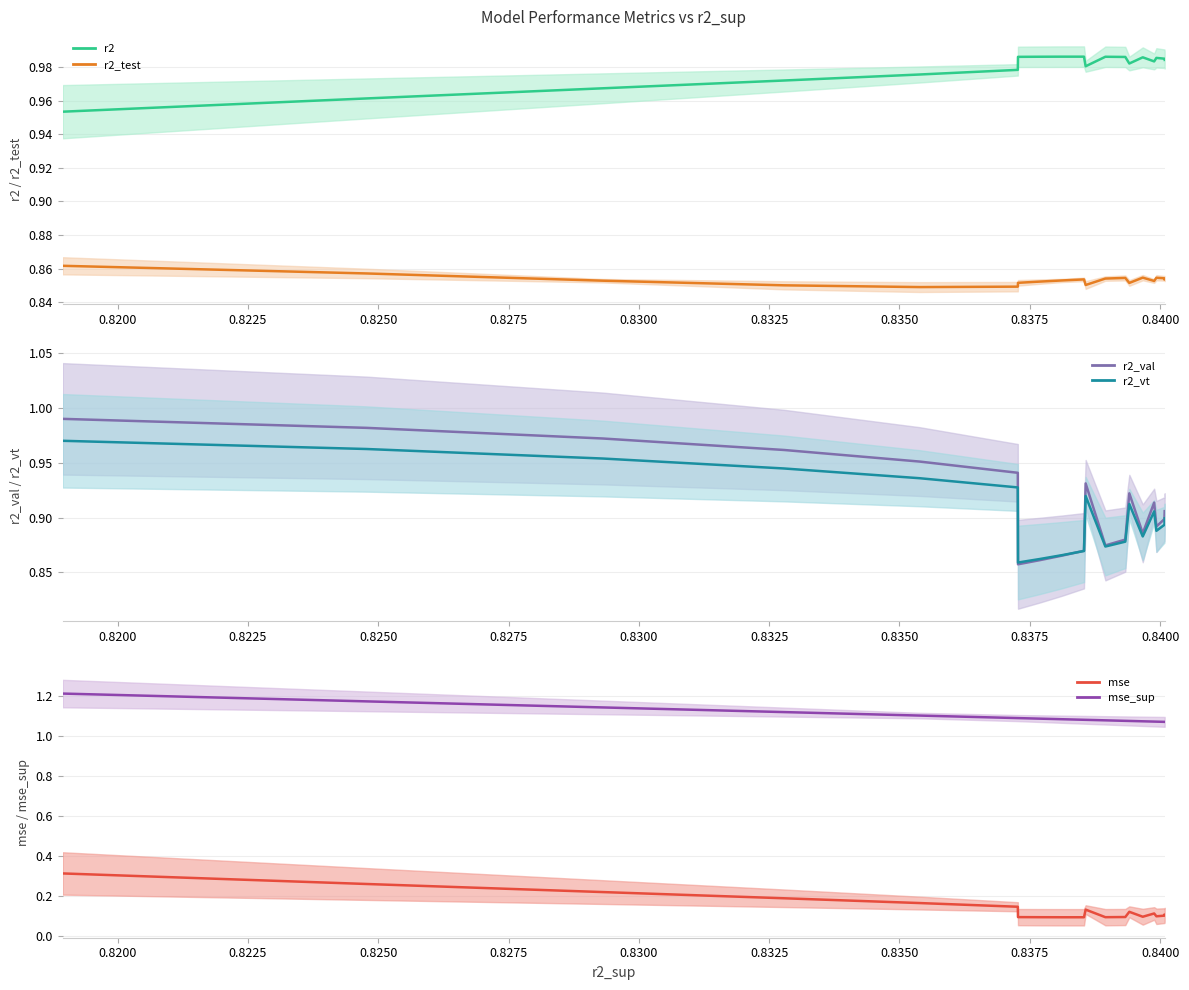

True or false: r2 has more than 0 interior local peaks.

True